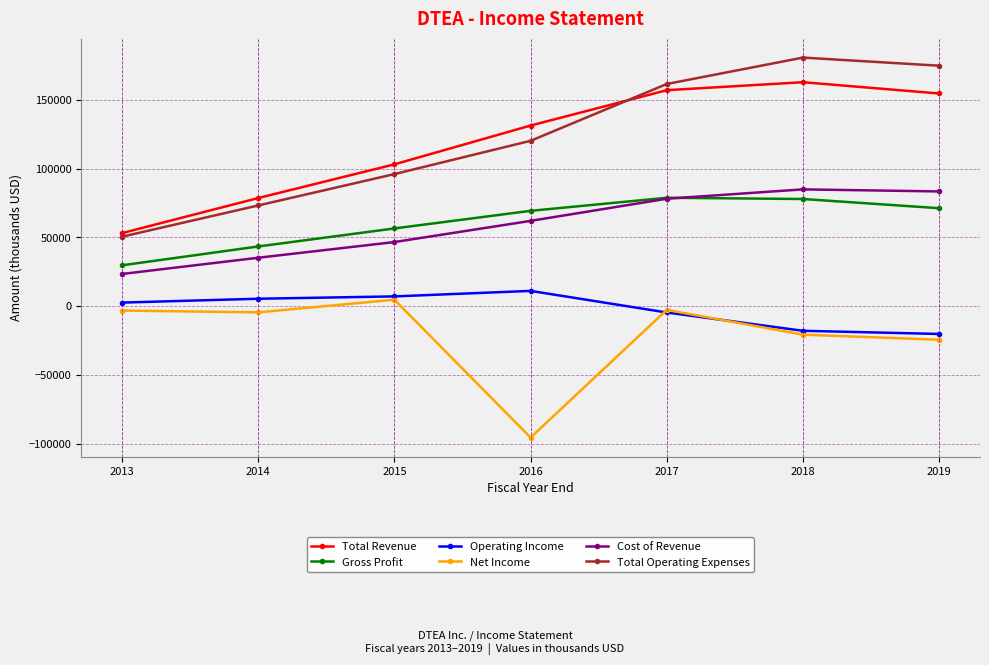

How many data points in Operating Income are less than 2600?

3